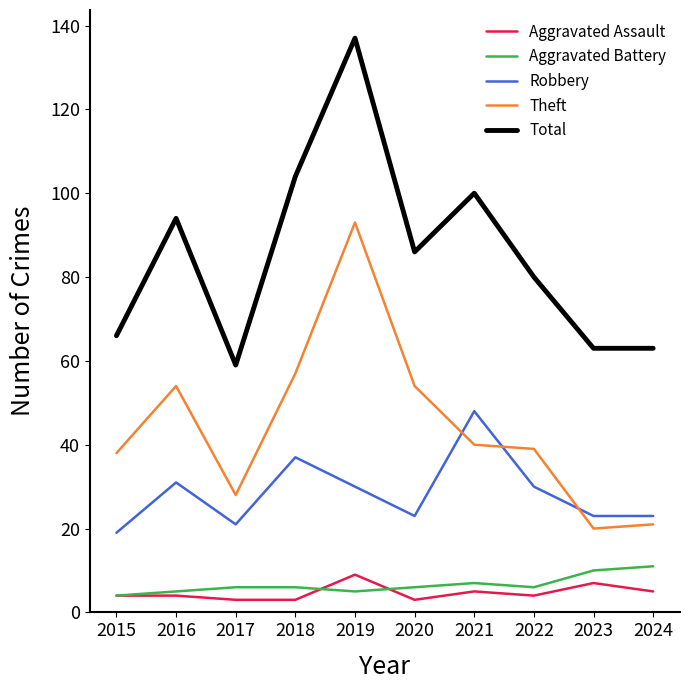

At 2023, list the series in order from largest to smallest.

Total, Robbery, Theft, Aggravated Battery, Aggravated Assault